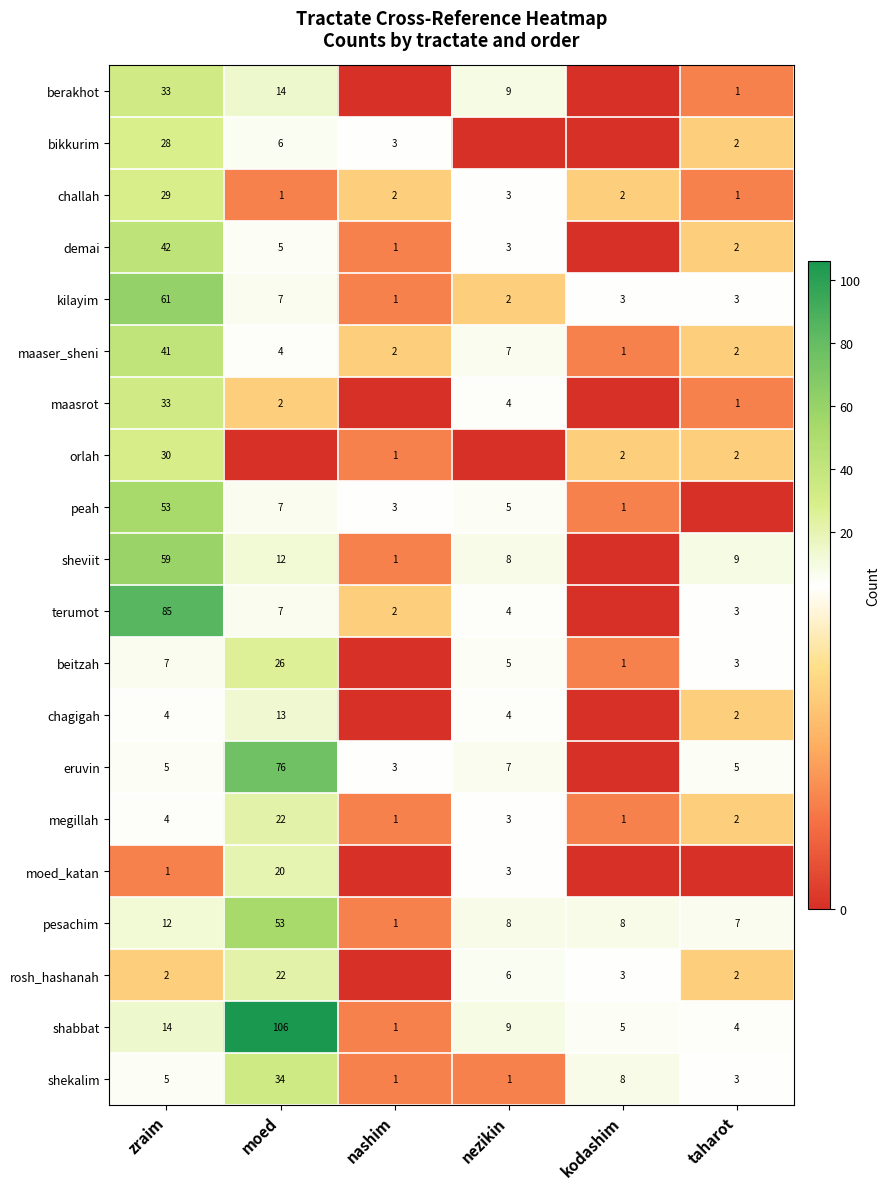

What is the total value across all series at moed?

437